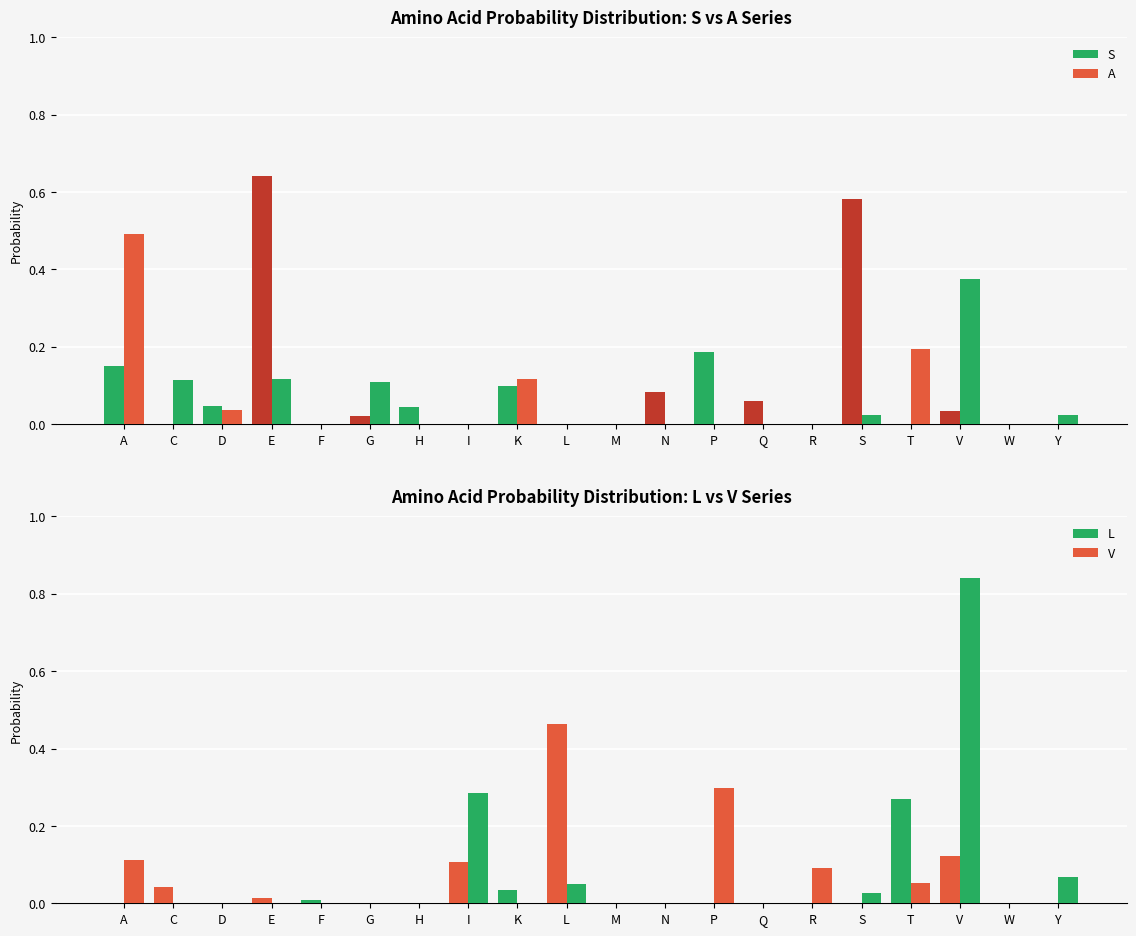

What is the difference between the maximum and second lowest values in the V series?

0.8